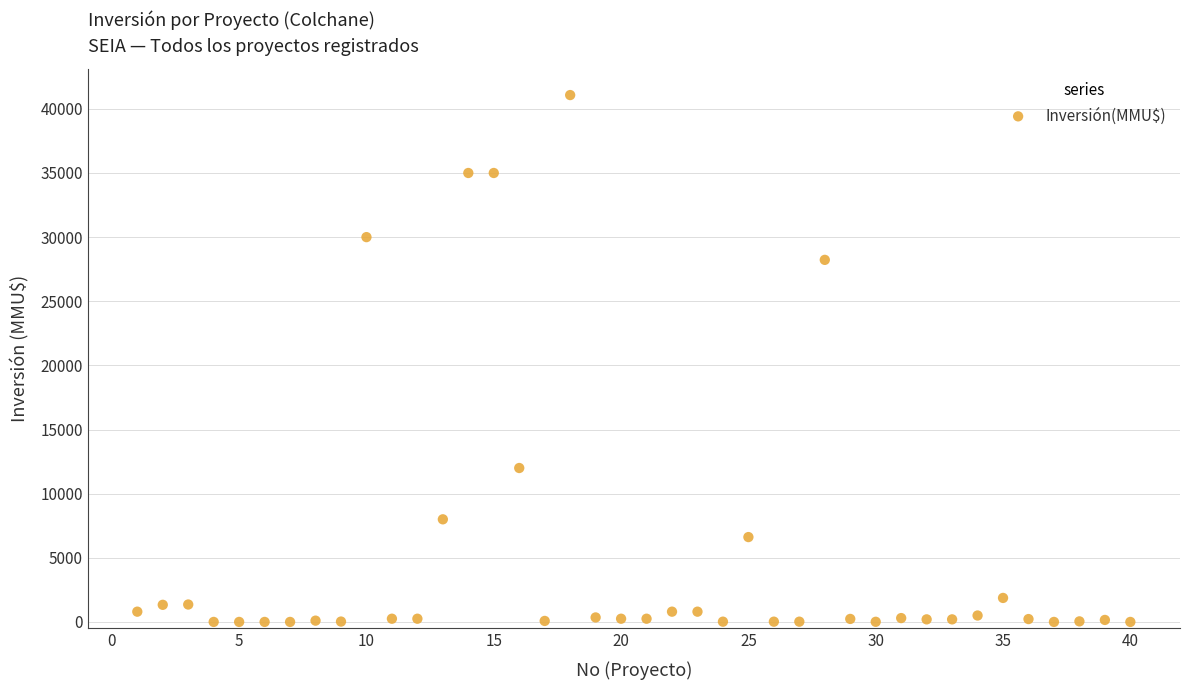

What is the range of X values (max minus min)?

39